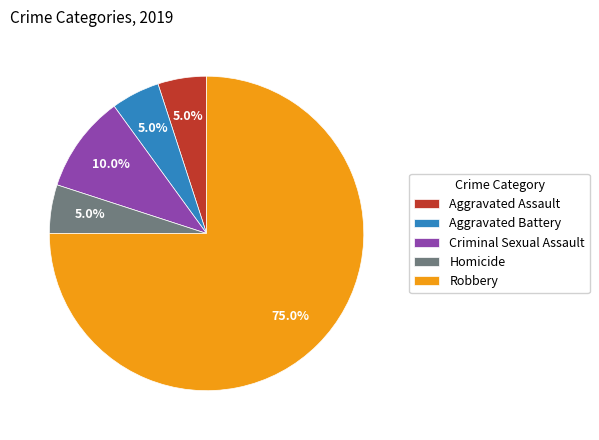

Which slice is the largest?

Robbery